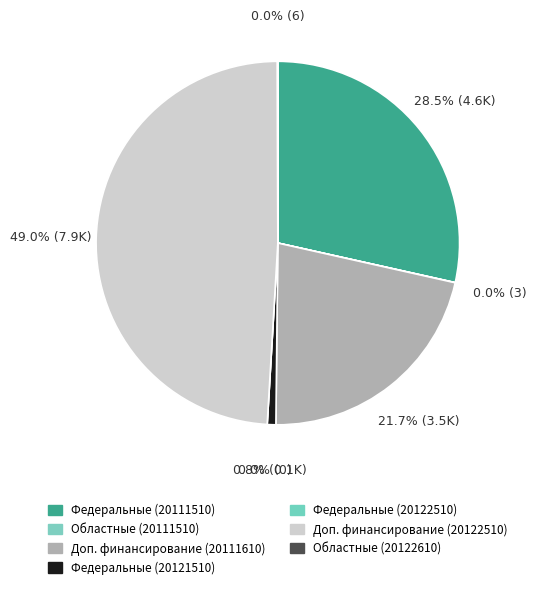

Combined, what portion of the pie is Доп. финансирование (20122510) and Доп. финансирование (20111610)?

70.7%